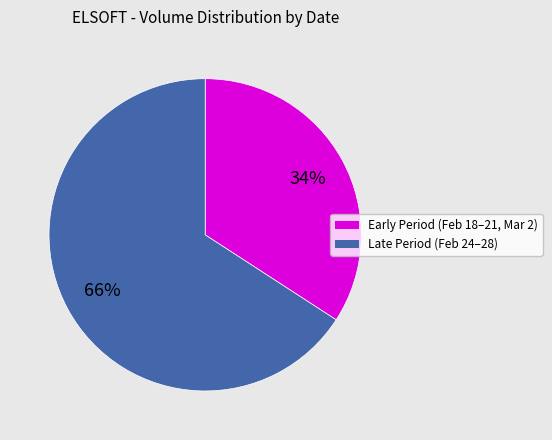

To the nearest percent, what is the average slice percentage?

50%